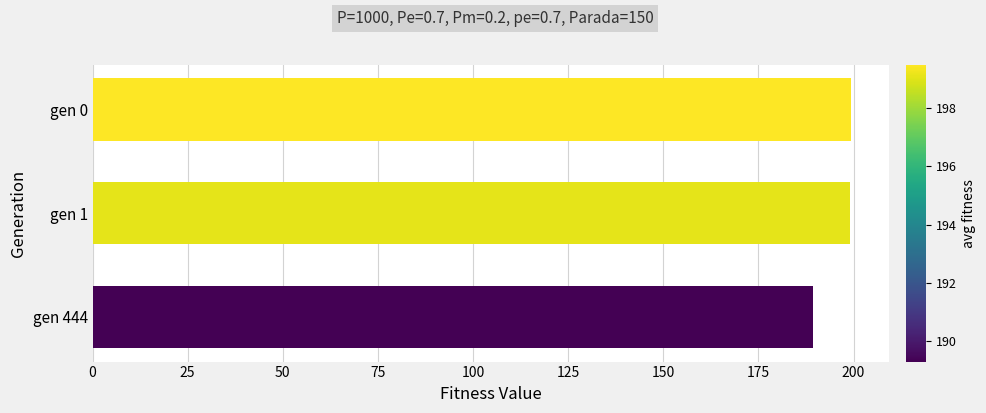

What is the average value?

195.9